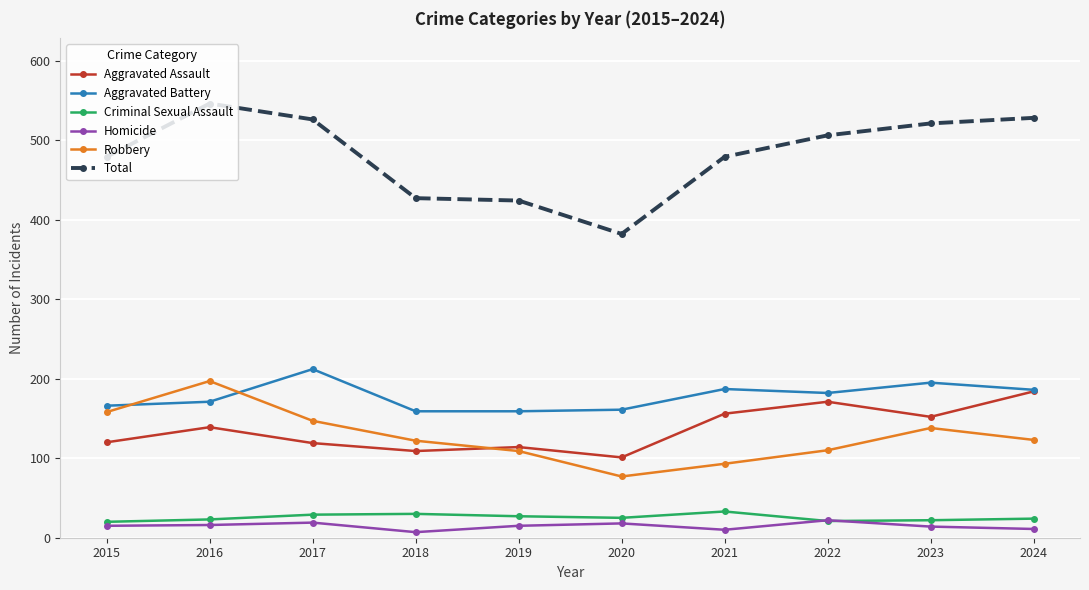

True or false: Aggravated Assault and Total cross at least once.

False